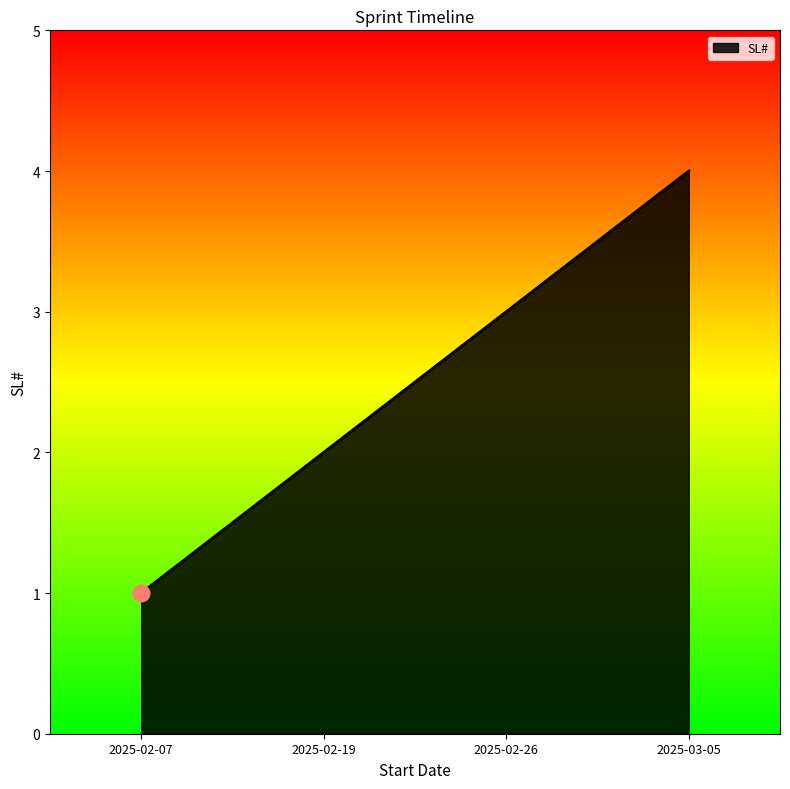

True or false: the data shows 1 at 2025-02-07.

True